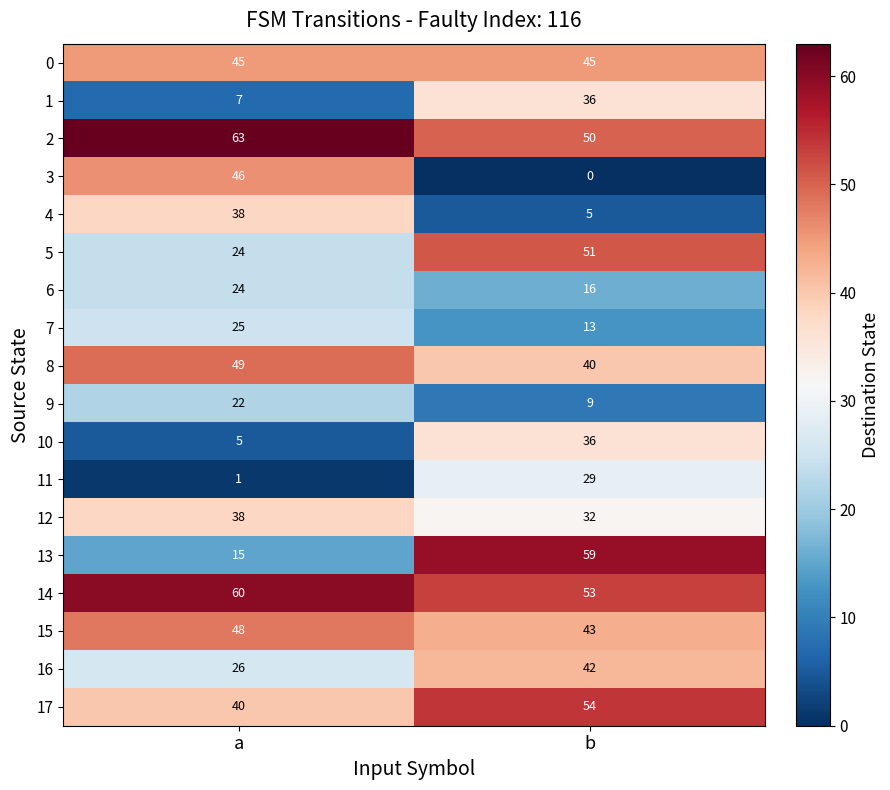

Count the number of data series in this chart.

18